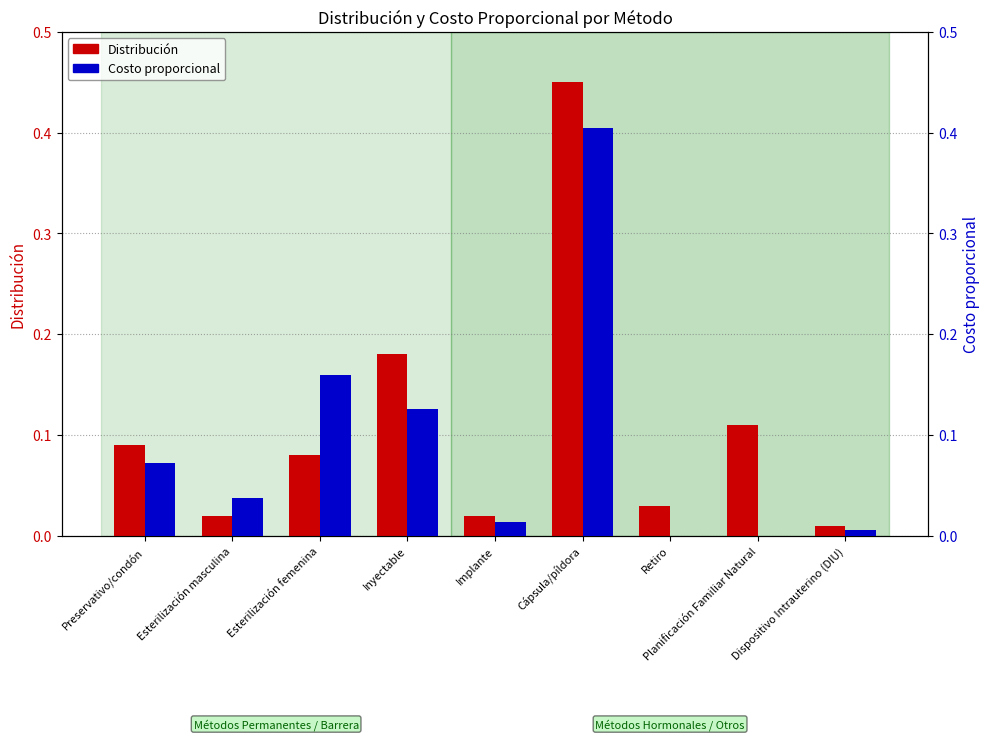

List the series in order of their peak value, lowest first.

Costo proporcional, Distribución